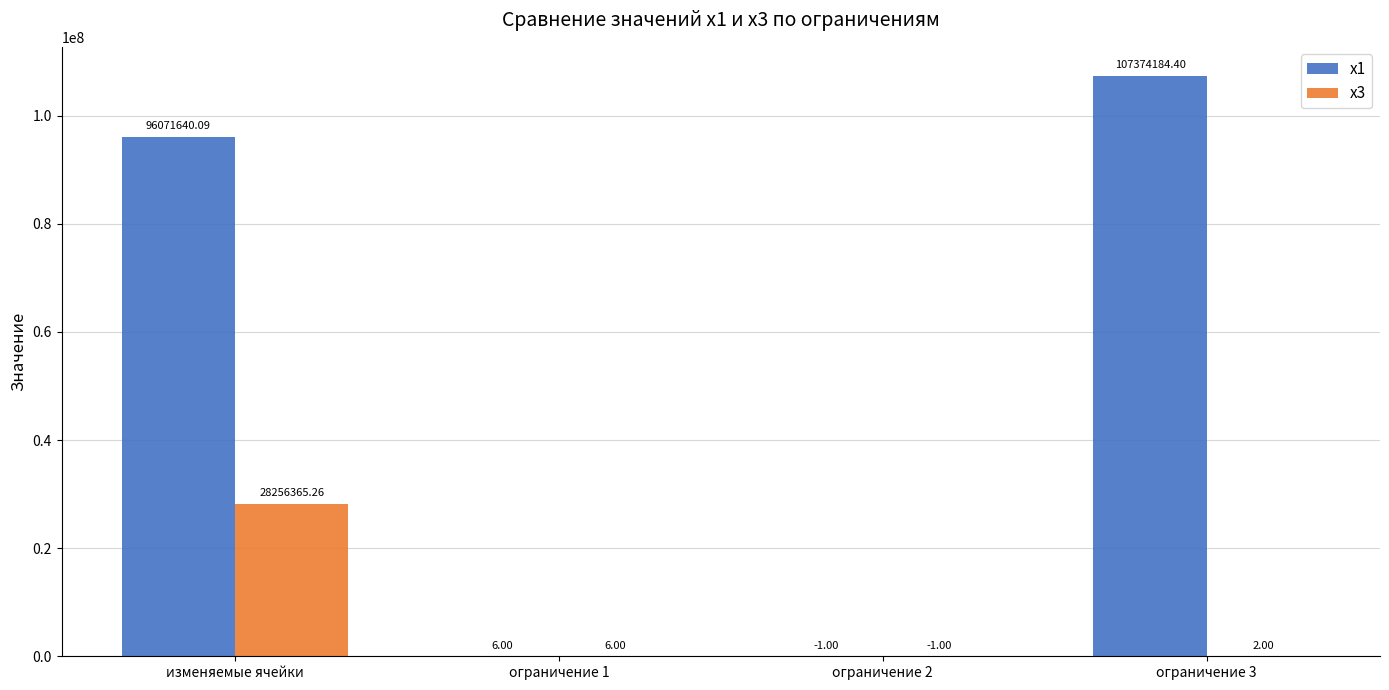

Count the number of categories in the chart.

4